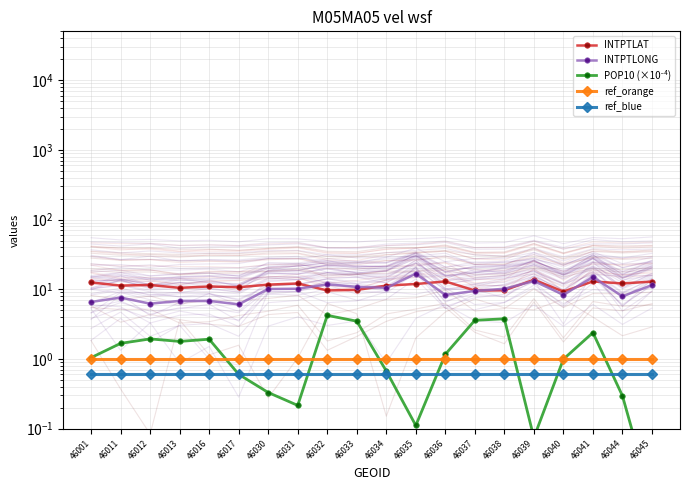

Which series has the largest total across all categories?

INTPTLAT